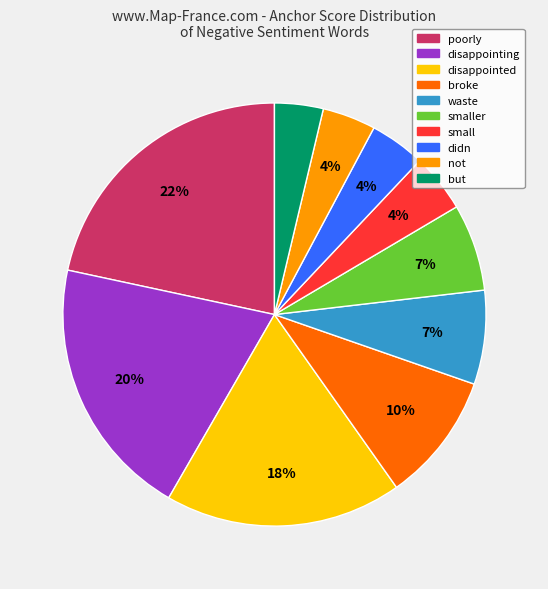

To the nearest percent, what is the difference between the largest and smallest slice percentages?

18%